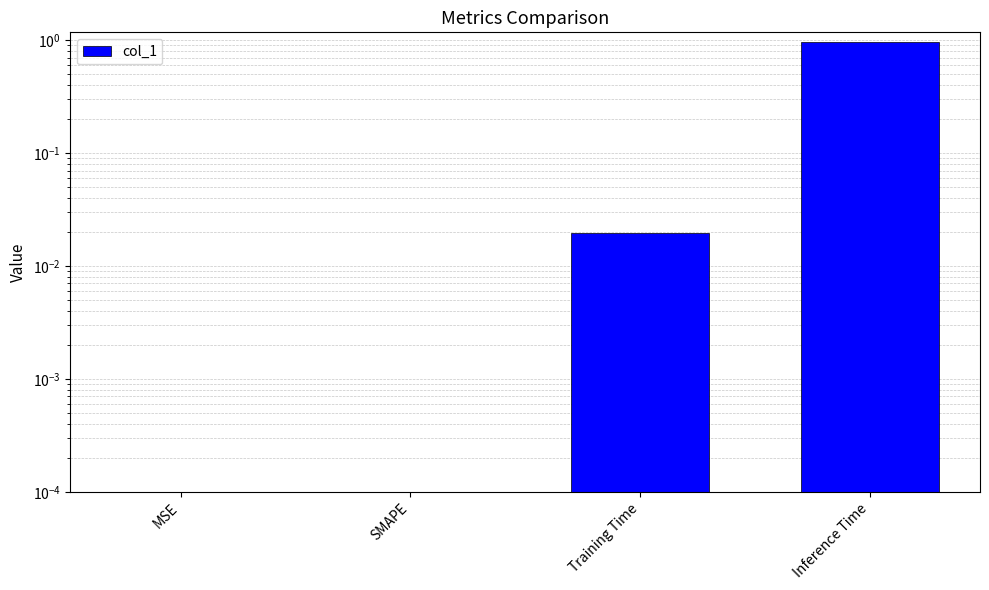

List the labels in order of value, largest first.

Inference Time, Training Time, MSE, SMAPE